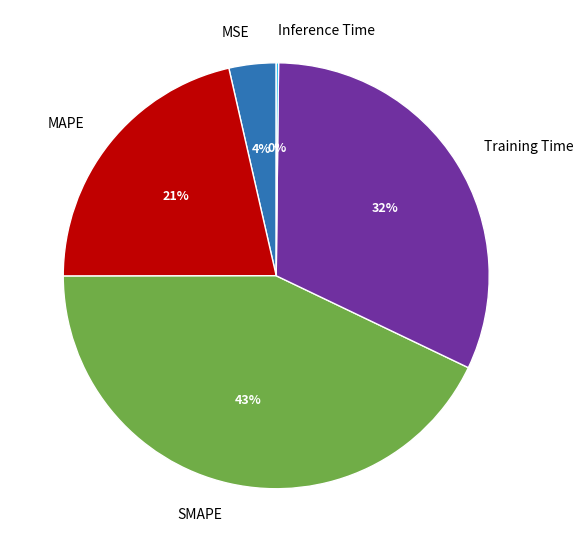

Is it true that MSE is 4% of the pie?

True